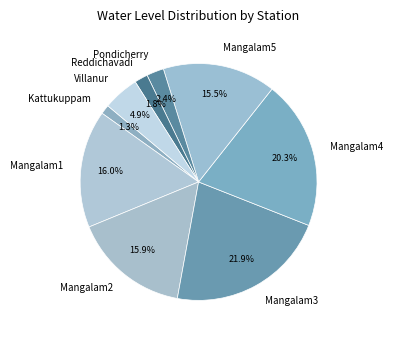

Which slice is the smallest?

Kattukuppam